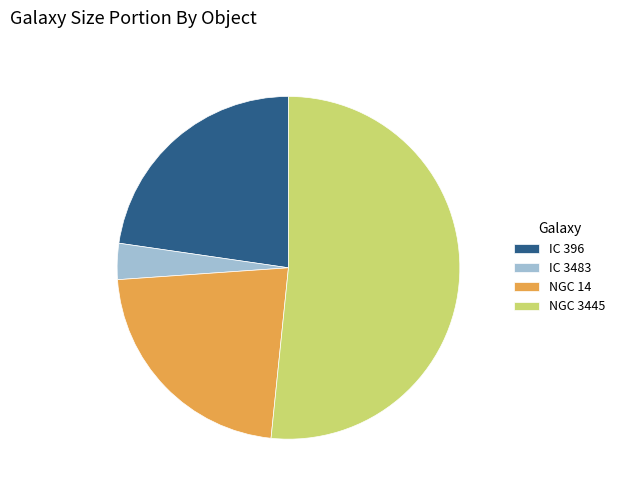

How many segments does this pie chart have?

4